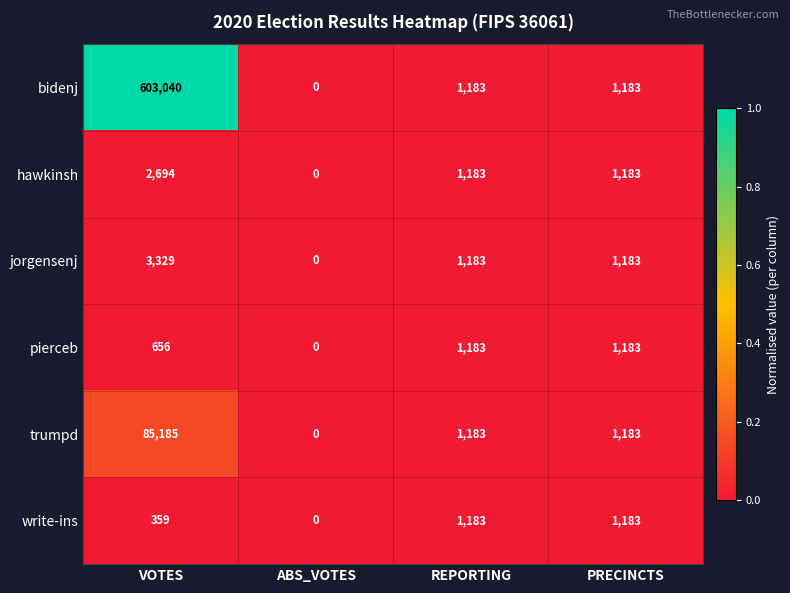

Where is write-ins nearest to the value 591?

VOTES